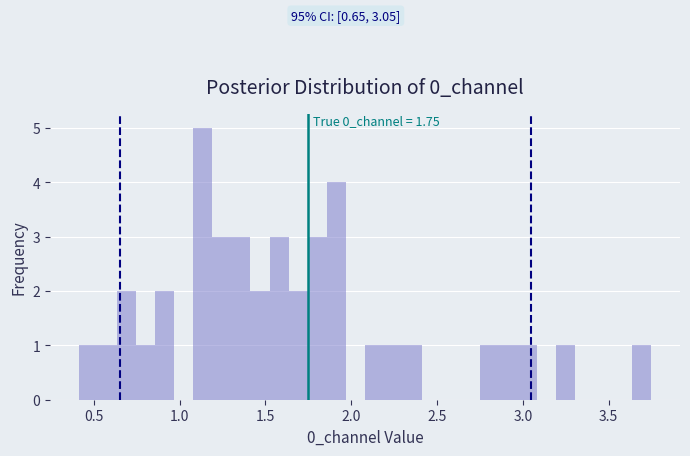

Around what value on the x-axis is the tallest bar? Give the approximate position of its centre, as read against the axis.

1.15